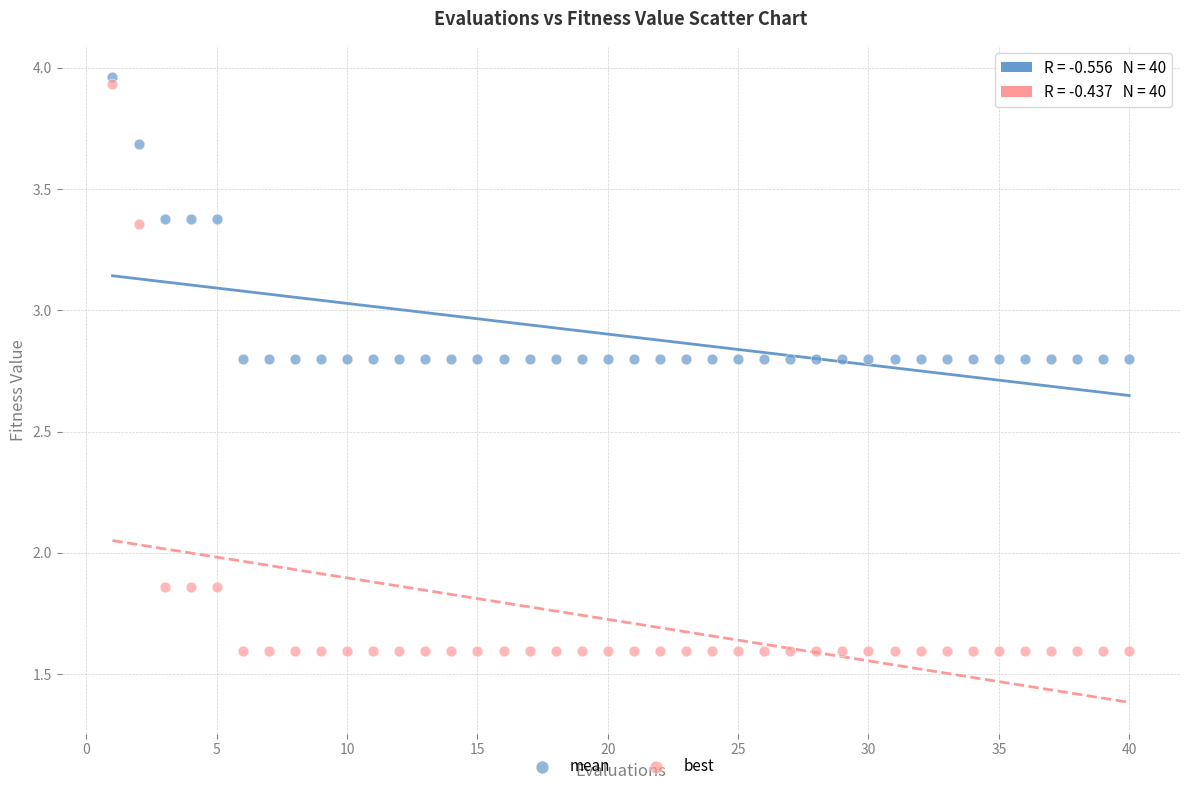

Which series contains the lowest Y value?

best